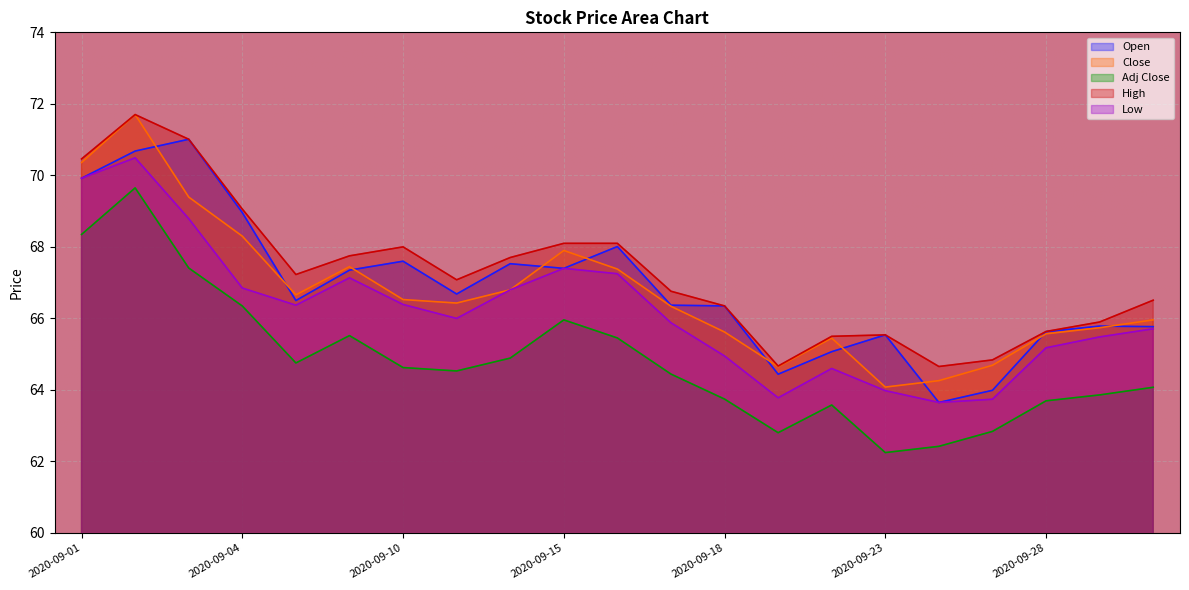

Count the number of categories in the chart.

21